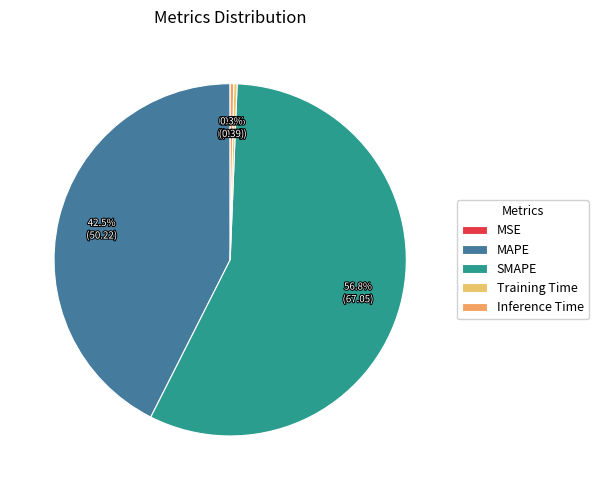

Is it true that Inference Time is 1% of the pie?

False